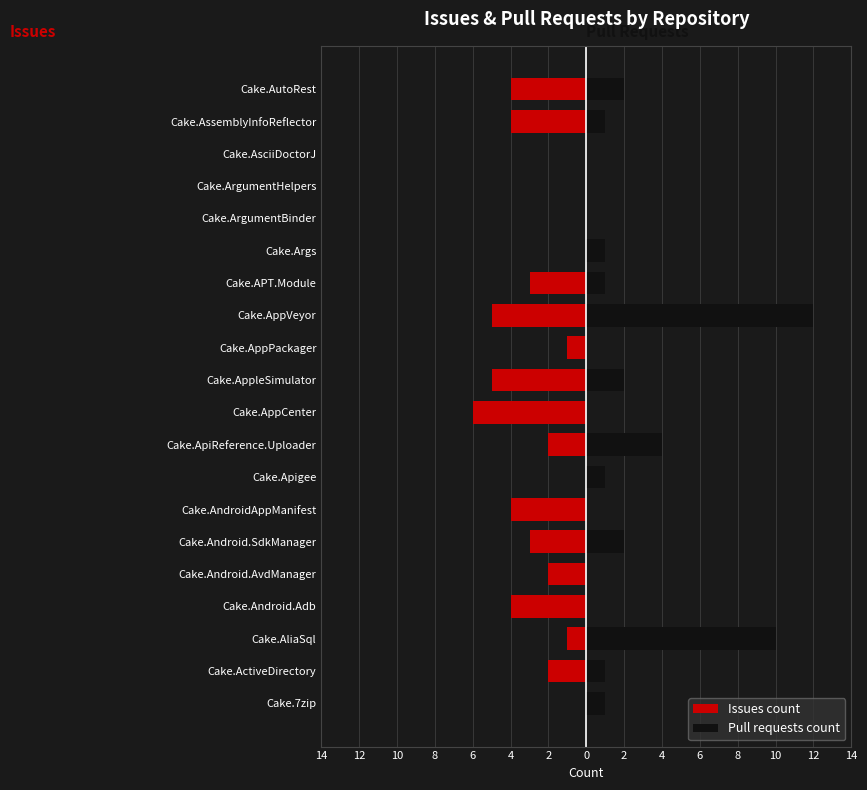

Is it true that Pull requests count equals 5 at Cake.AliaSql?

False